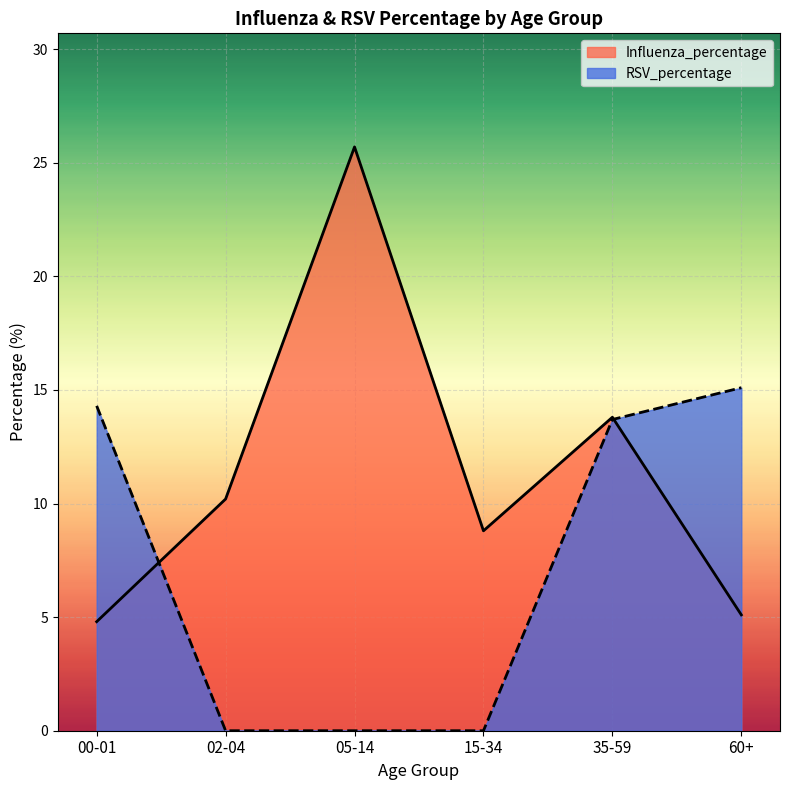

What is the maximum value for Influenza_percentage?

25.7